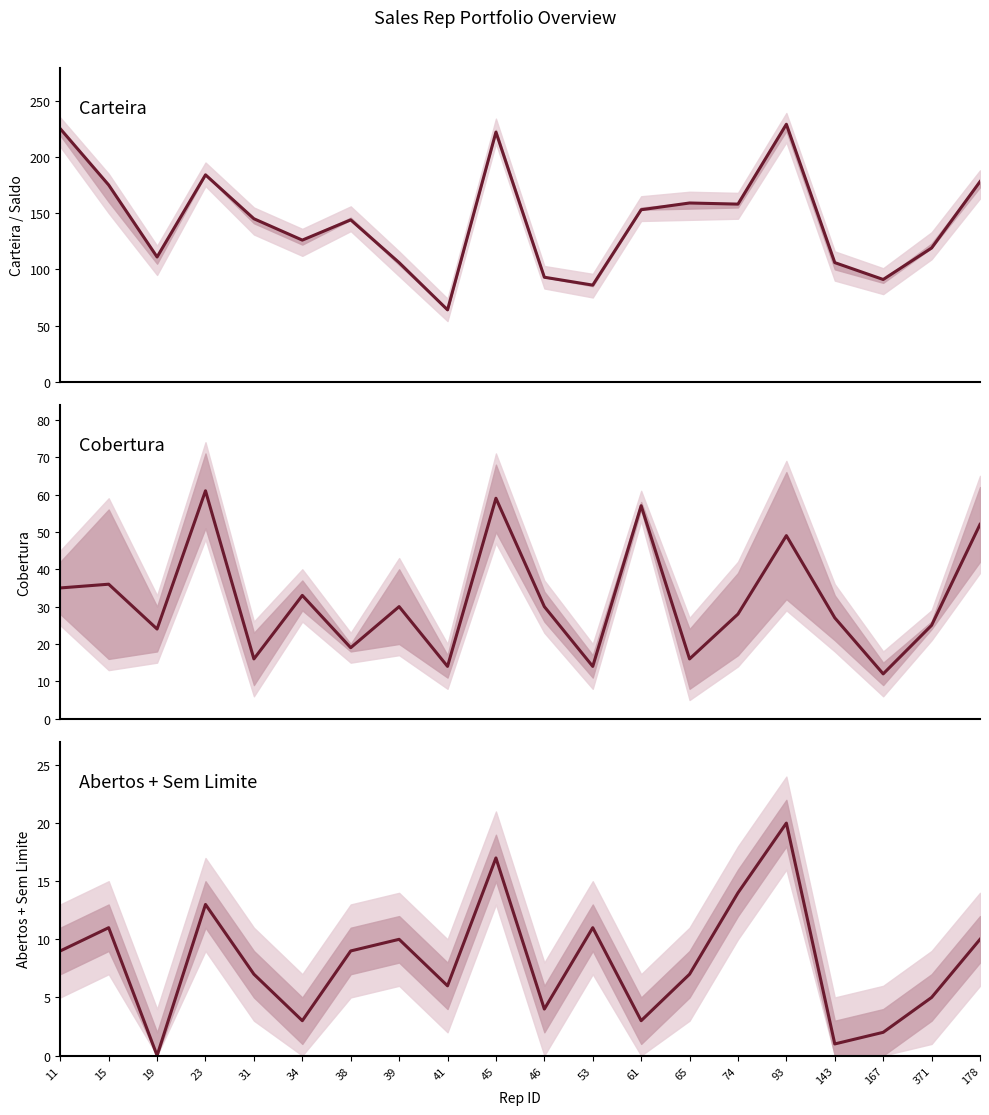

The value of Carteira at 178 is 66. True or false?

False